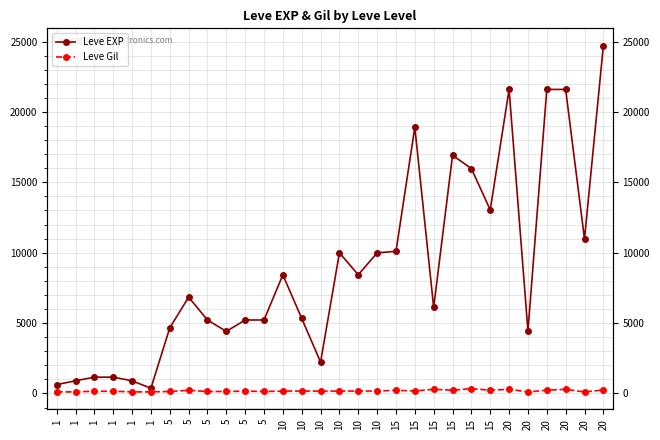

How many data points does each series have?

30